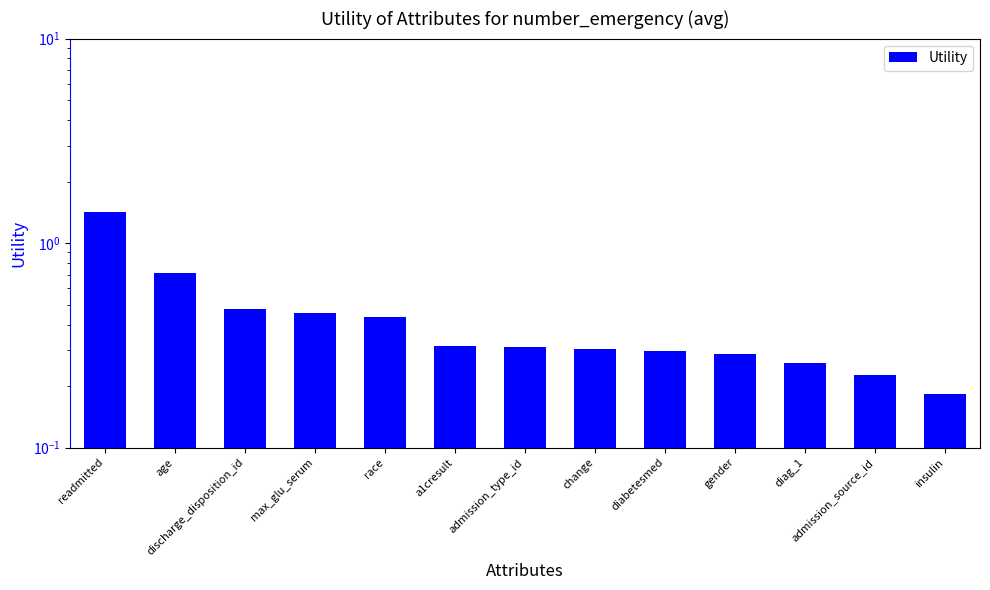

The value at gender is 0.4. True or false?

False